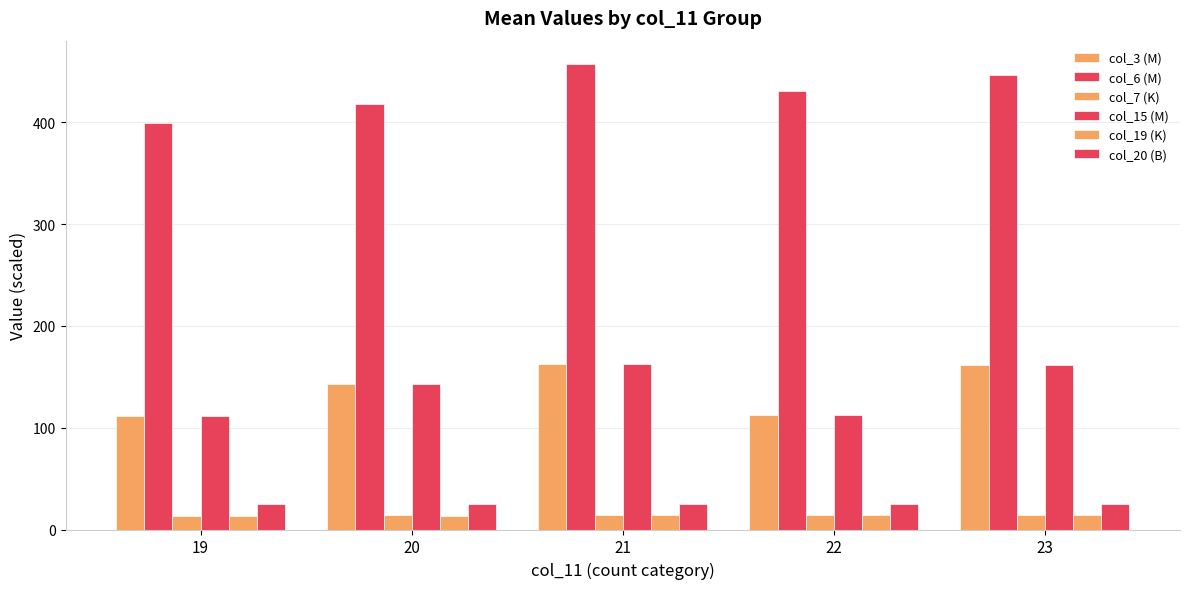

How many series are shown in this chart?

6